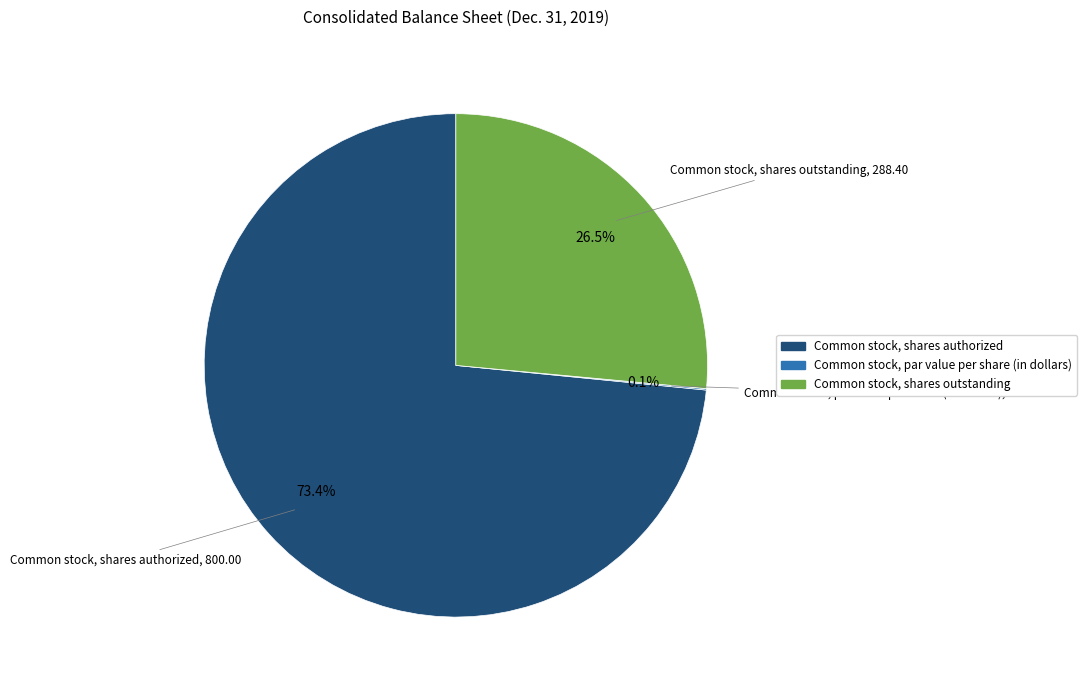

What percentage do Common stock, shares authorized and Common stock, shares outstanding together represent?

99.9%